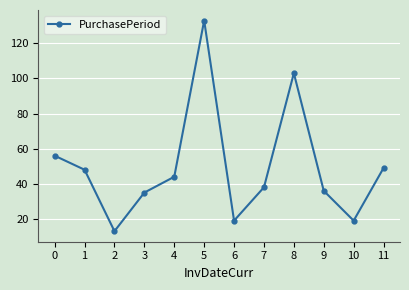

What is the difference between the values at 5 and 7?

95